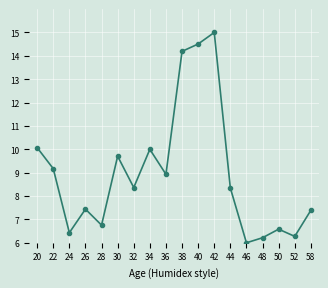

What value does the data have at 46?

6.0